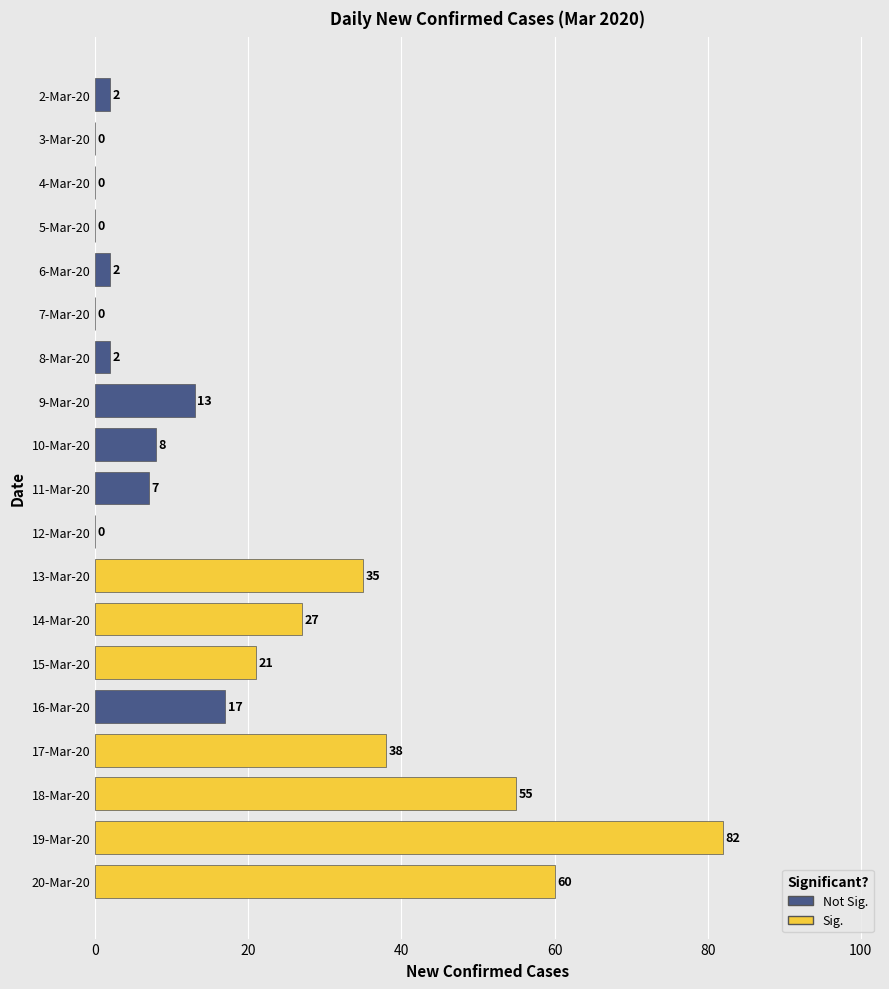

Between 6-Mar-20 and 7-Mar-20, which is larger?

6-Mar-20